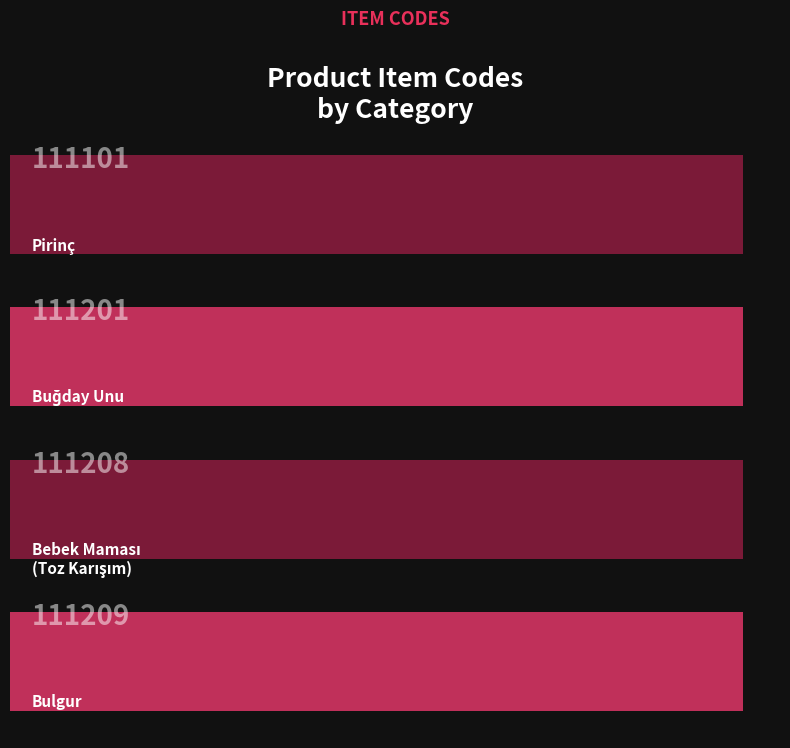

What is the smallest value displayed?

111101